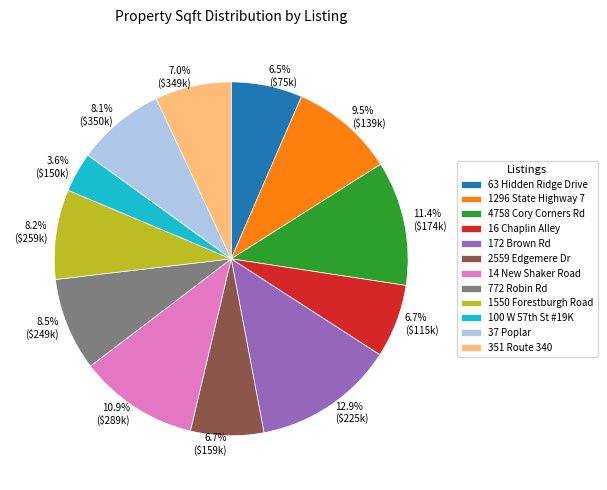

Which slice is the smallest?

100 W 57th St #19K